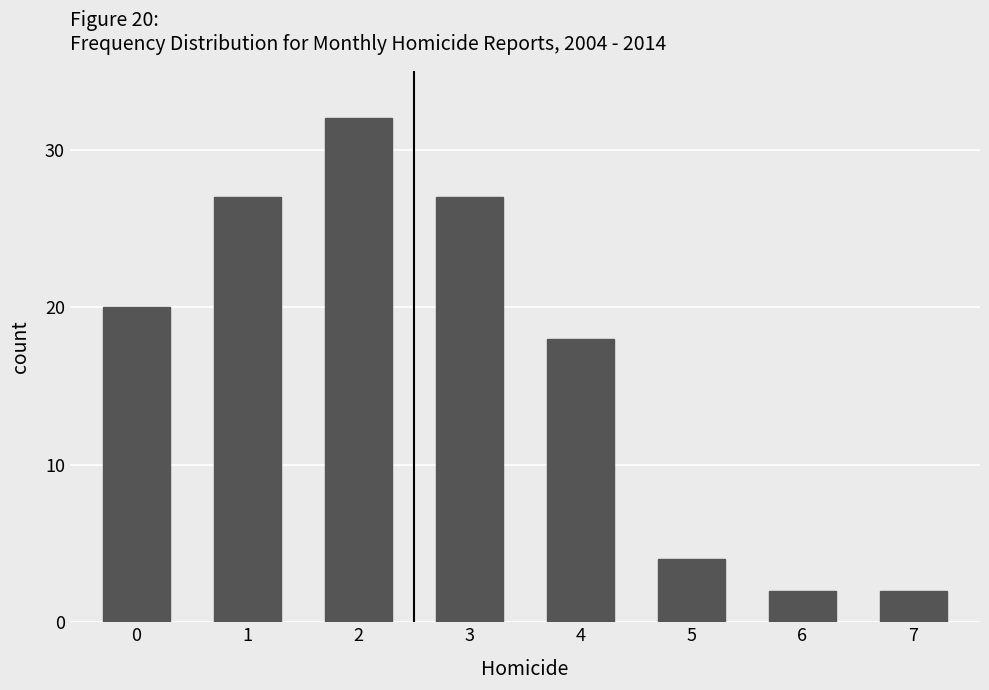

At which category does the chart reach its peak across all series?

2